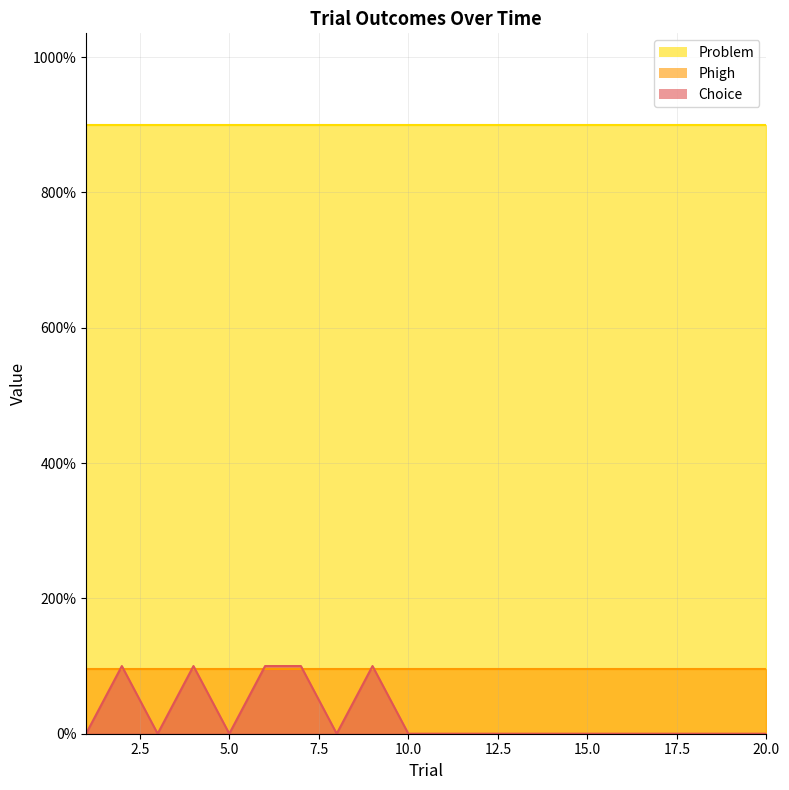

Reading right to left, what are all the values shown in this chart?

Choice: 0.0	0.0	0.0	0.0	0.0	0.0	0.0	0.0	0.0	0.0	0.0	1.0	0.0	1.0	1.0	0.0	1.0	0.0	1.0	0.0
Phigh: 0.9	0.9	0.9	0.9	0.9	0.9	0.9	0.9	0.9	0.9	0.9	0.9	0.9	0.9	0.9	0.9	0.9	0.9	0.9	0.9
Problem: 9.0	9.0	9.0	9.0	9.0	9.0	9.0	9.0	9.0	9.0	9.0	9.0	9.0	9.0	9.0	9.0	9.0	9.0	9.0	9.0